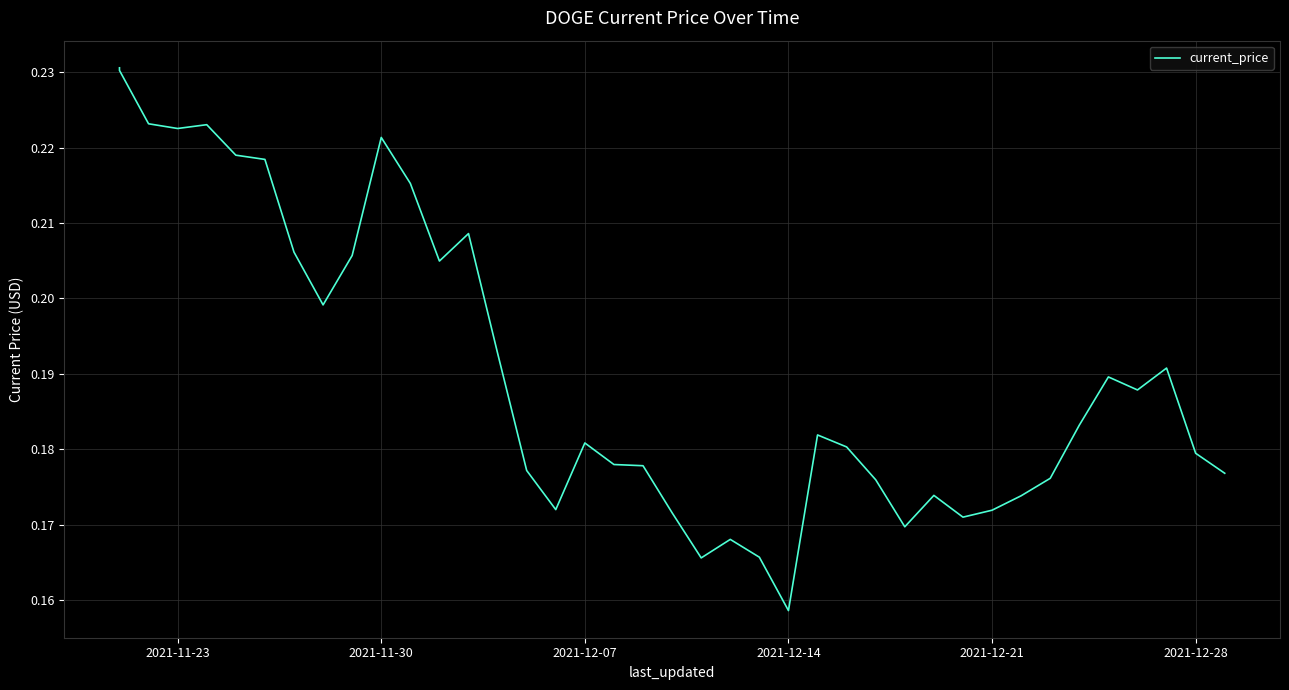

The value at 23 is 0.3. True or false?

False